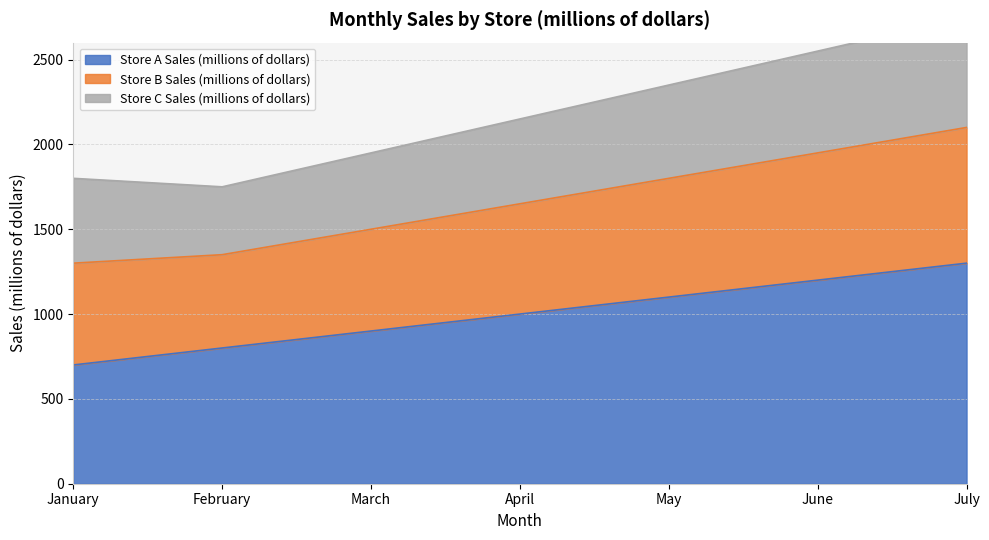

What is the maximum value for Store A Sales (millions of dollars)?

1300